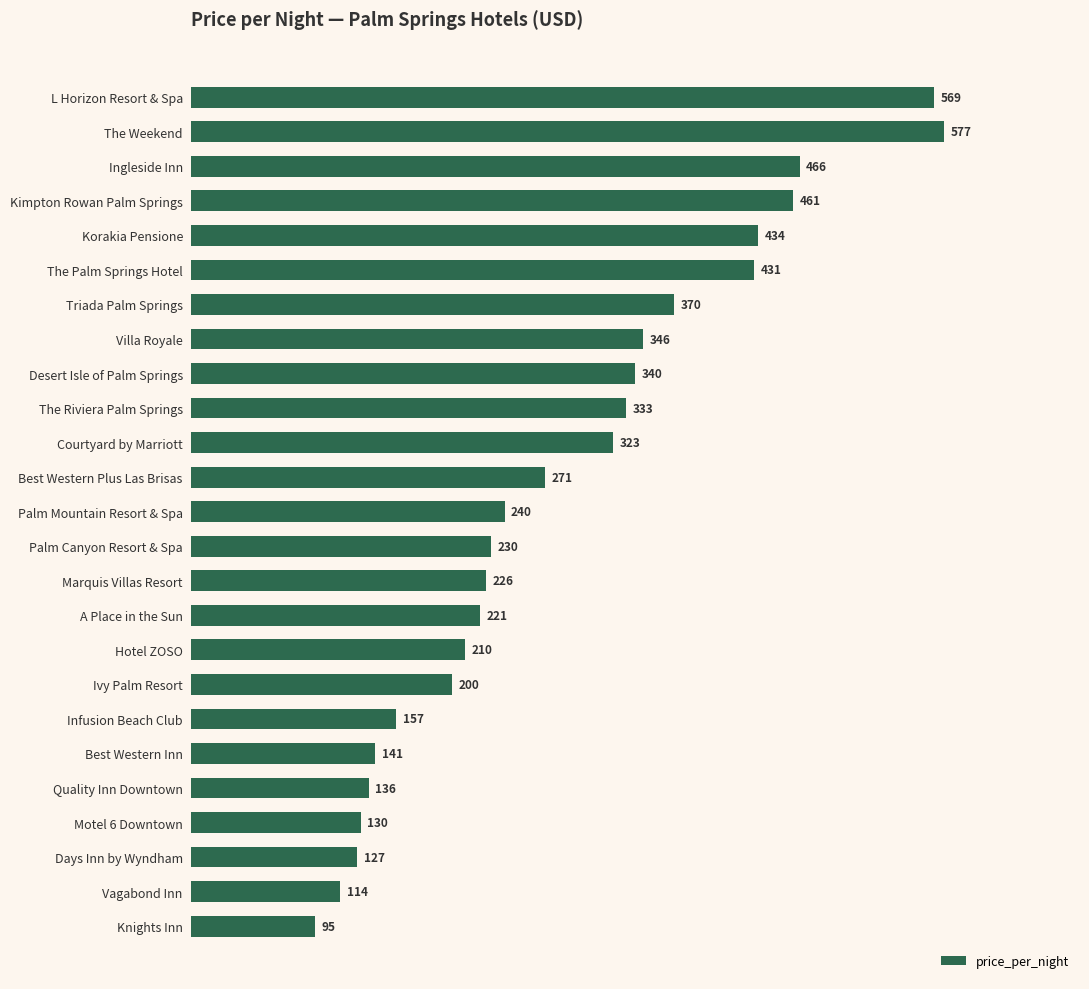

What is the sum of the values at Infusion Beach Club and Vagabond Inn?

271